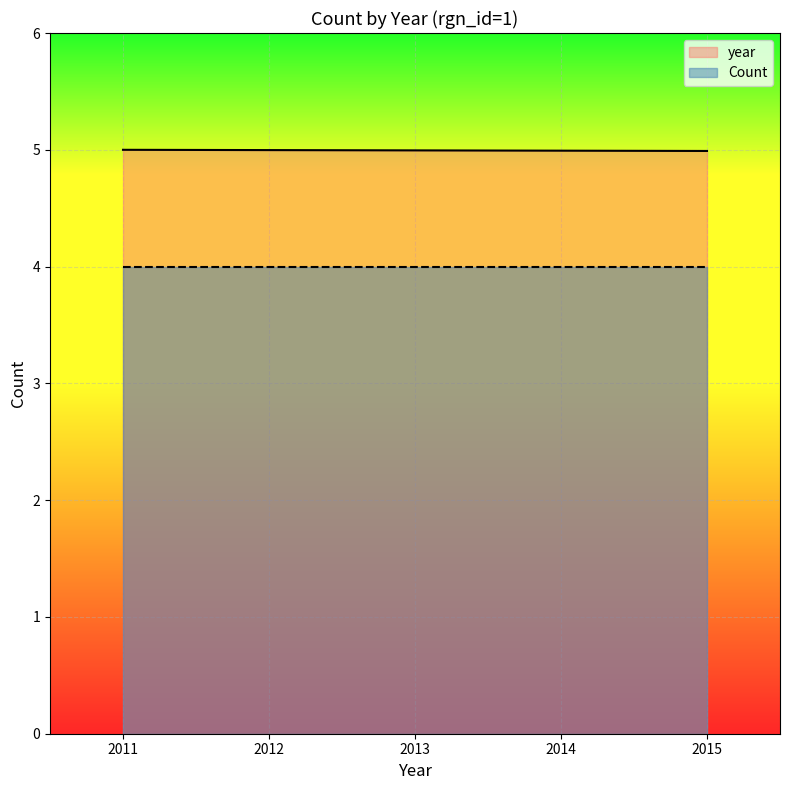

What is the value of the 3rd point from the left?

5.0